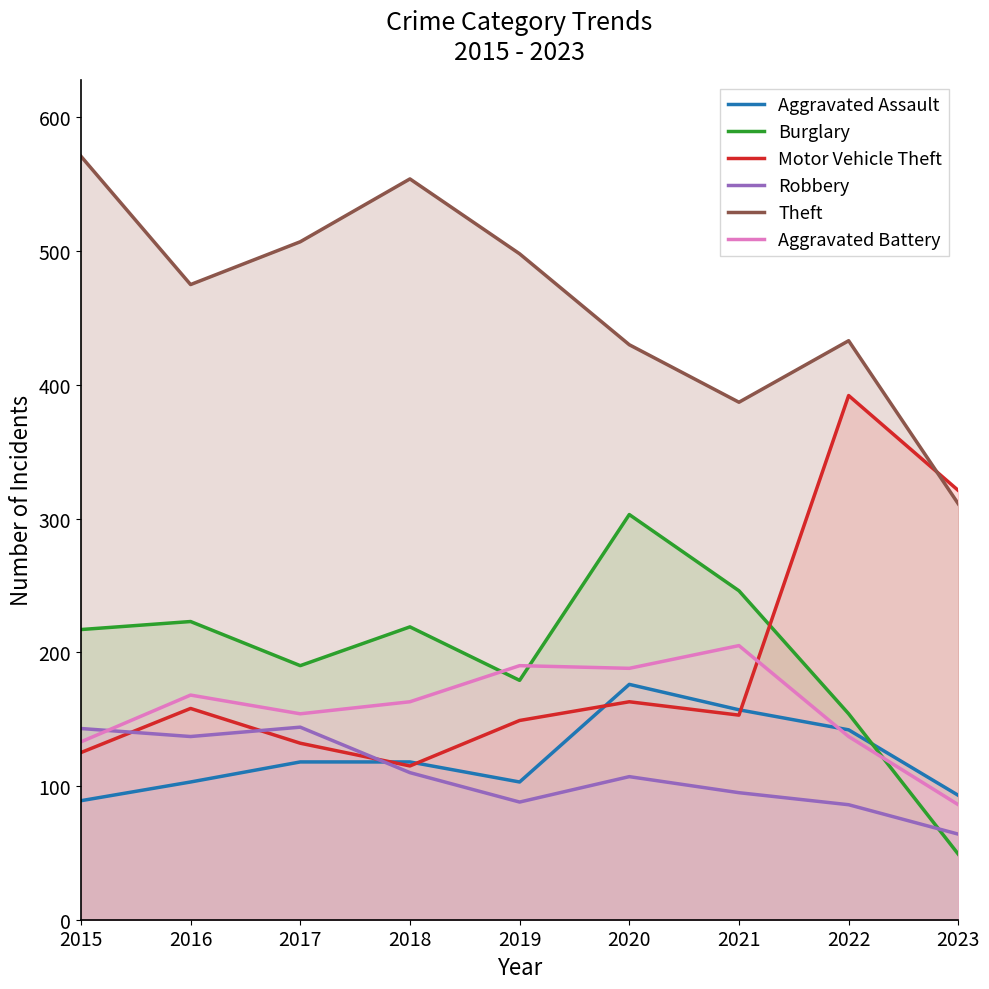

Reading left to right, extract all data points from this chart.

Aggravated Assault: 89	103	118	118	103	176	157	142	93
Burglary: 217	223	190	219	179	303	246	154	49
Motor Vehicle Theft: 125	158	132	115	149	163	153	392	321
Robbery: 143	137	144	110	88	107	95	86	64
Theft: 571	475	507	554	498	430	387	433	311
Aggravated Battery: 133	168	154	163	190	188	205	137	86